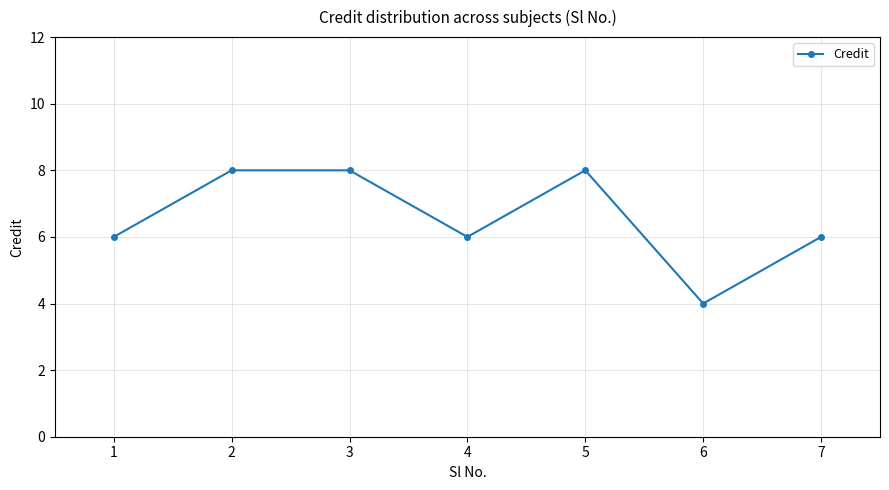

At which category does the data reach its first local valley?

4